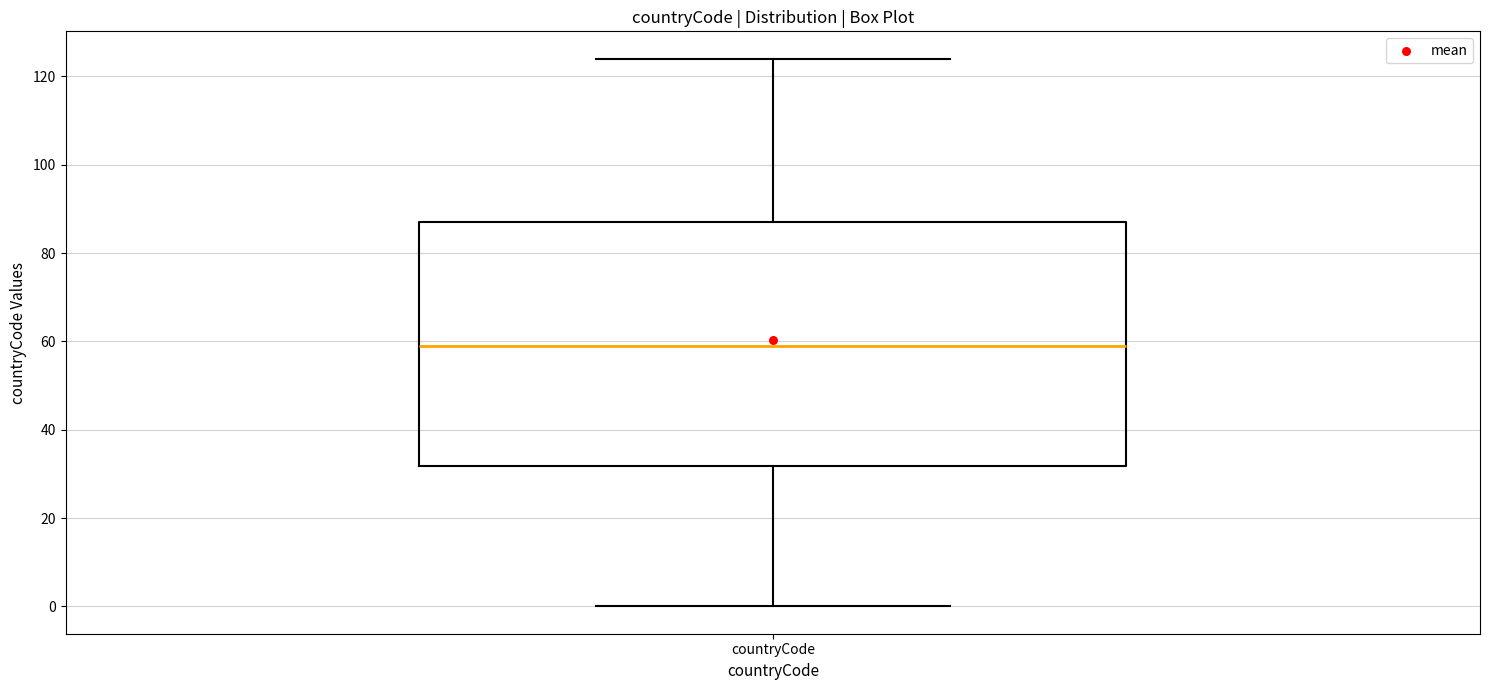

Transcribe this box plot: give where the median line is, the range the box spans, and where the two whiskers end, as read against the y-axis. The values are not printed on the chart, so give them approximately, as read against the axis.

median 60, box 32 to 88, whiskers 0 to 124